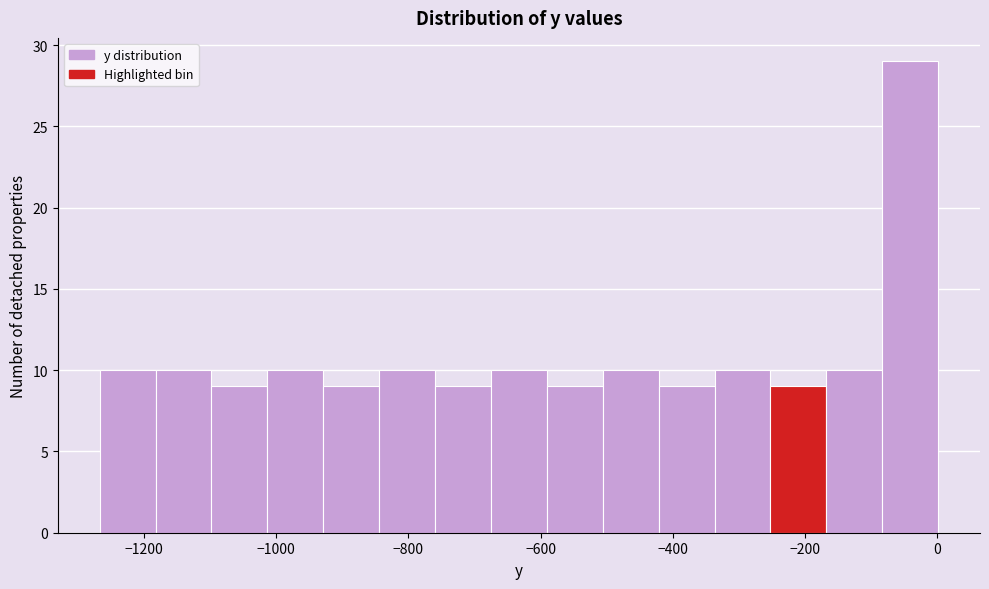

Reading left to right, transcribe this chart: for each bar, give the range it covers on the x-axis and its height. Neither the bar edges nor the heights are printed on the chart, so give them approximately, as read against the axes.

-1260 to -1180: 10
-1180 to -1100: 10
-1100 to -1020: 9
-1020 to -920: 10
-920 to -840: 9
-840 to -760: 10
-760 to -680: 9
-680 to -600: 10
-600 to -500: 9
-500 to -420: 10
-420 to -340: 9
-340 to -260: 10
-260 to -160: 9
-160 to -80: 10
-80 to 0: 29